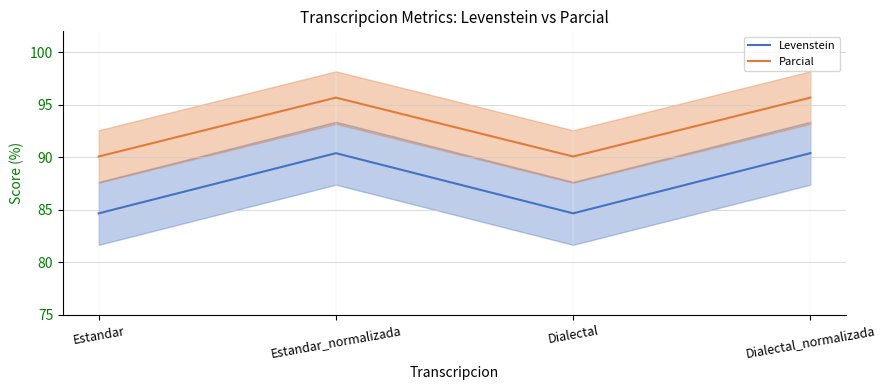

The Levenstein series shows 90.4 at Dialectal_normalizada. True or false?

True